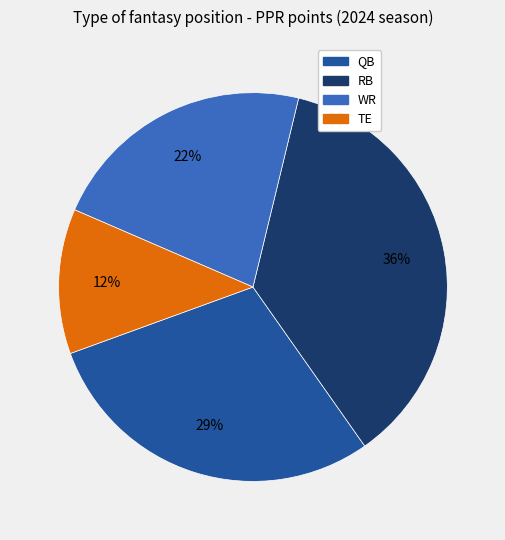

Is TE the majority of the pie?

No